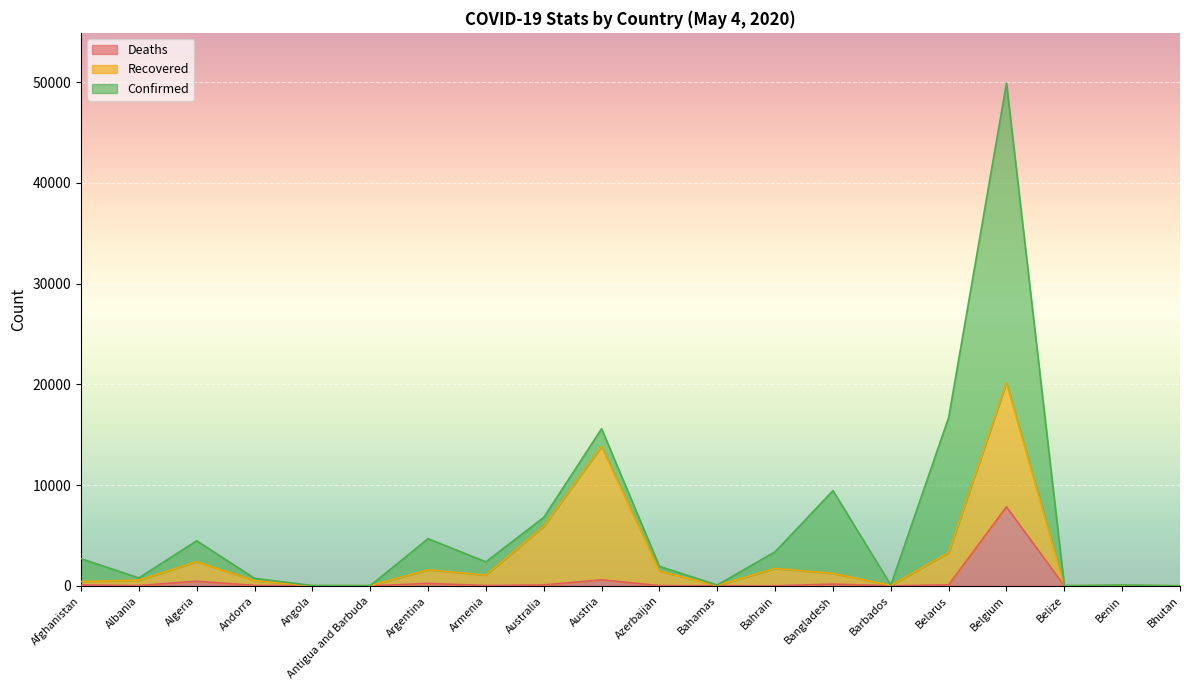

What is the difference between the maximum and minimum values in the Confirmed series?

49899